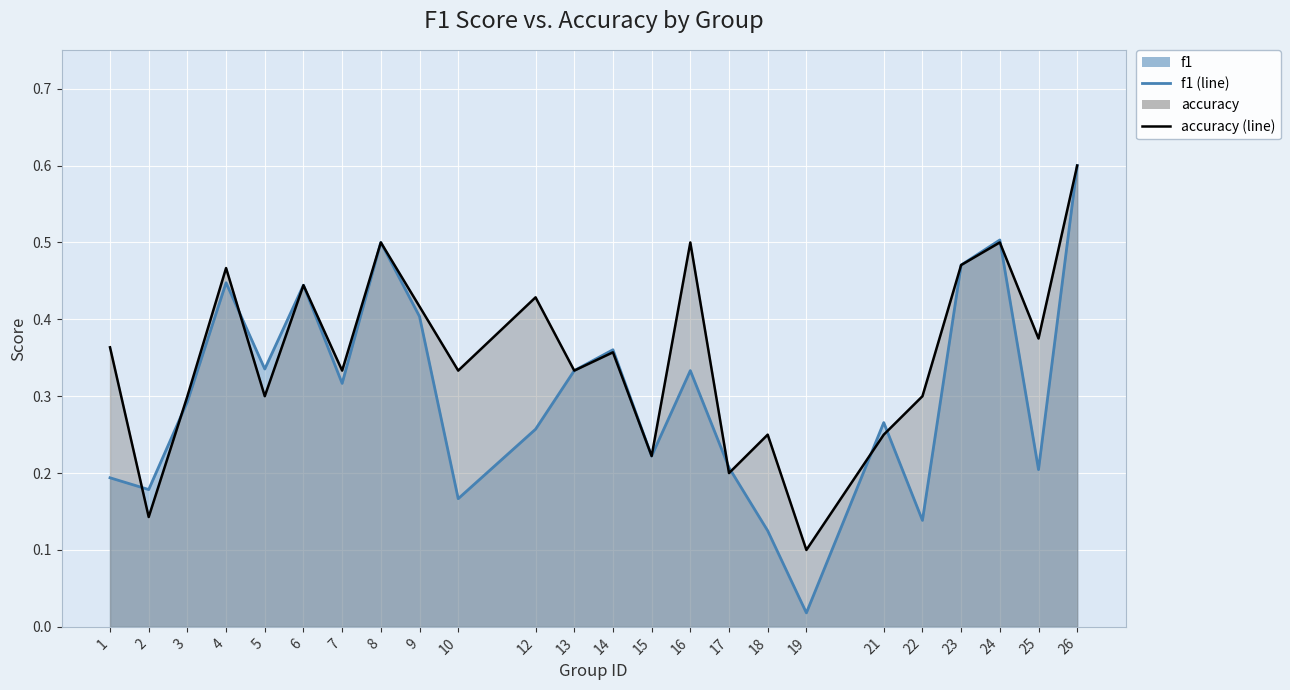

True or false: f1 has more than 1 interior local peaks.

True